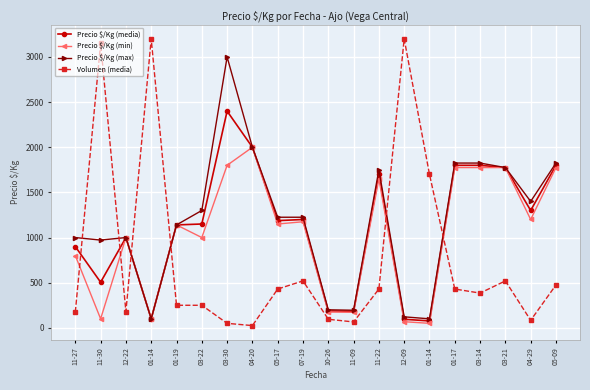

List the labels in order of Precio $/Kg (media) value, largest first.

03-30, 04-20, 01-17, 03-14, 05-09, 03-21, 11-22, 04-29, 07-19, 05-17, 03-22, 01-19, 12-22, 11-27, 11-30, 10-26, 11-09, 01-14, 12-09, 01-14